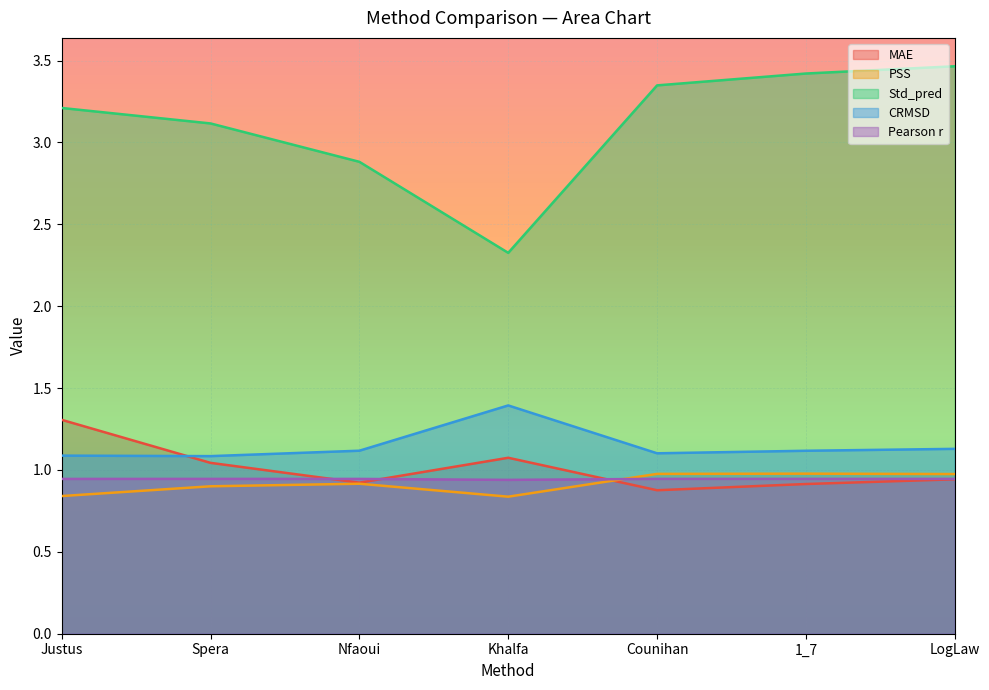

At which label is PSS closest to 0?

Khalfa